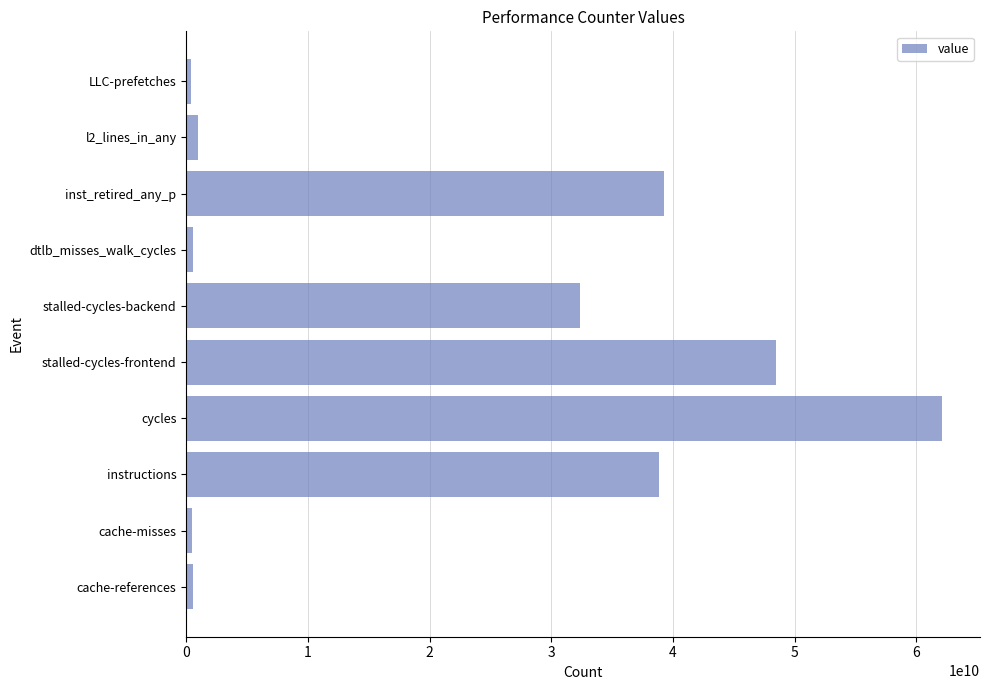

What is the average value?

22391759092